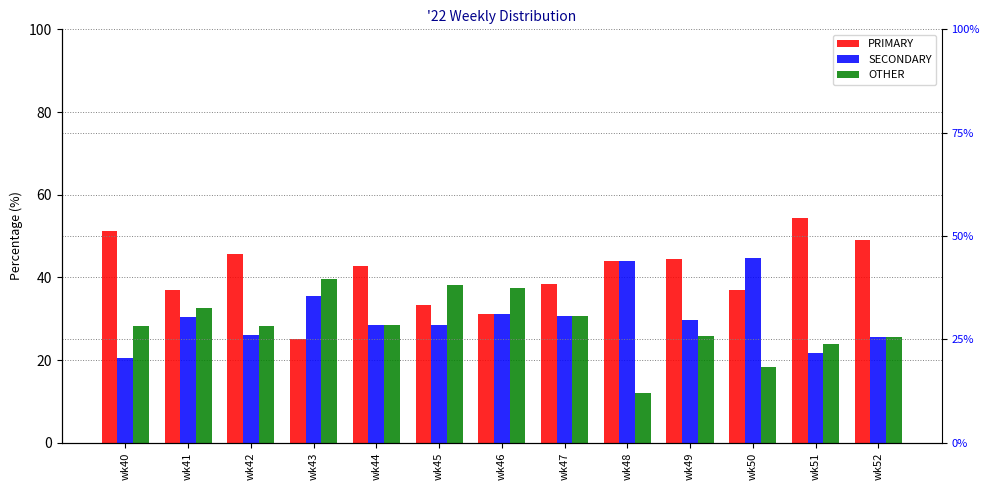

How many values in the OTHER series exceed 28?

8